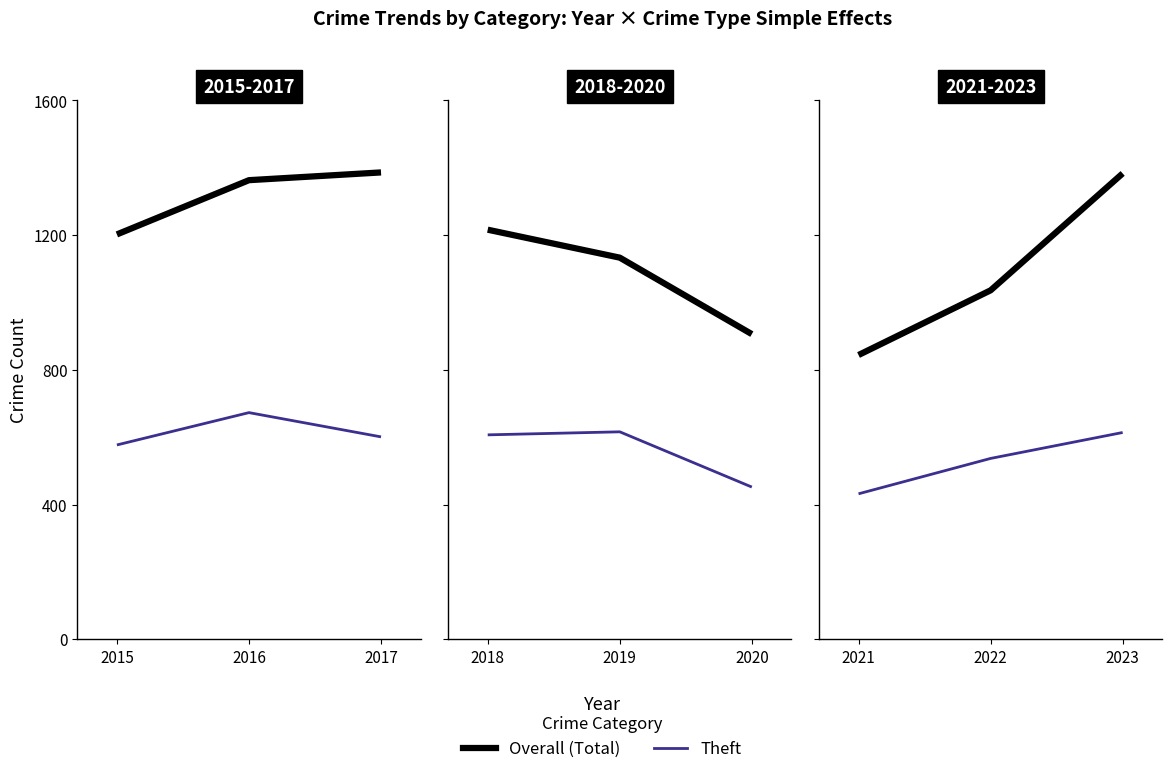

Between 2015 and 2016, which is larger?

2016